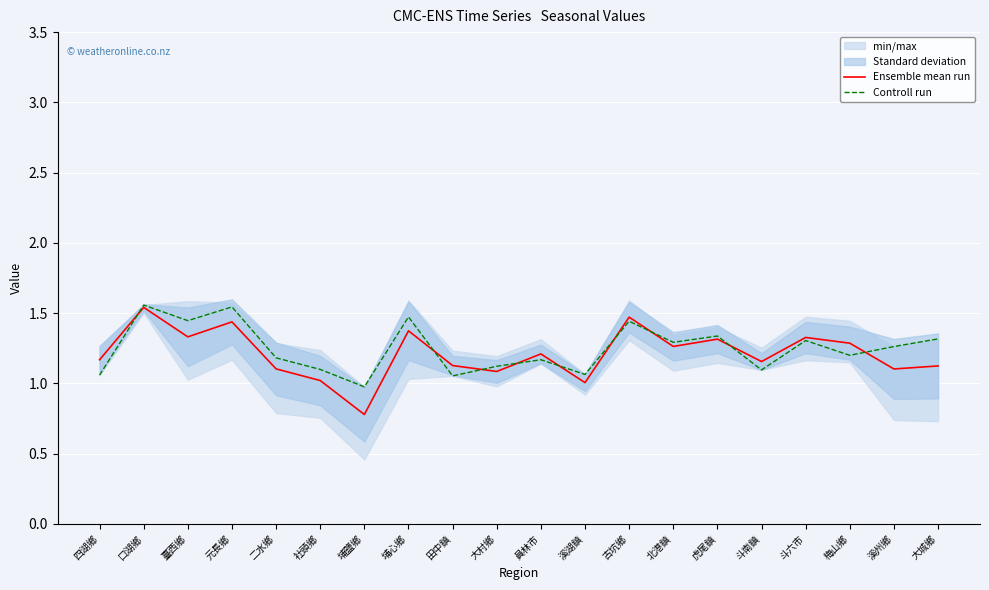

Is the value of Ensemble mean run at 虎尾鎮 greater than the value of Controll run at 臺西鄉?

No